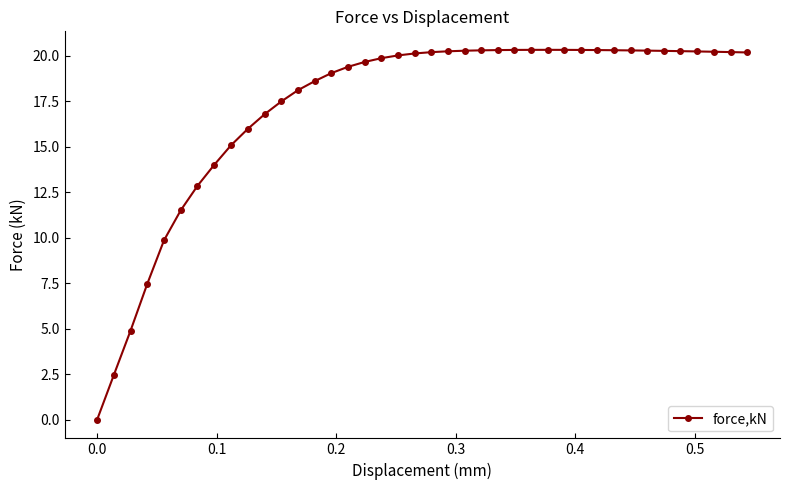

What is the value of the 23rd point from the left?

20.3